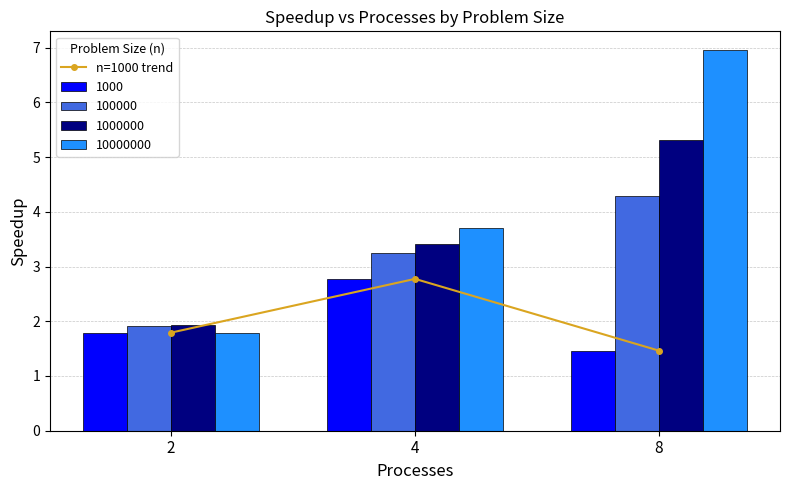

Count the number of categories in the chart.

3